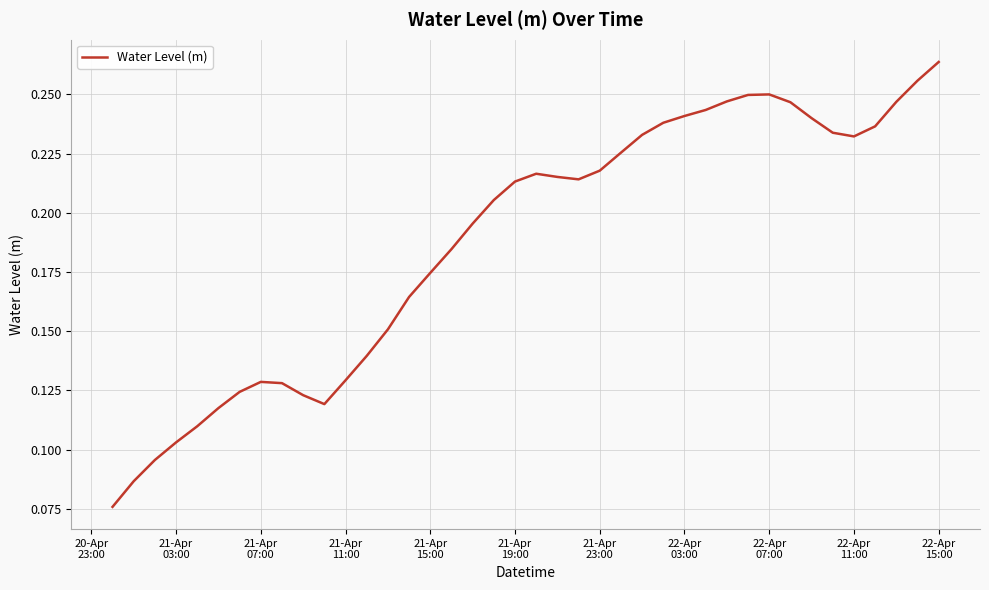

How many categories are shown in the chart?

40